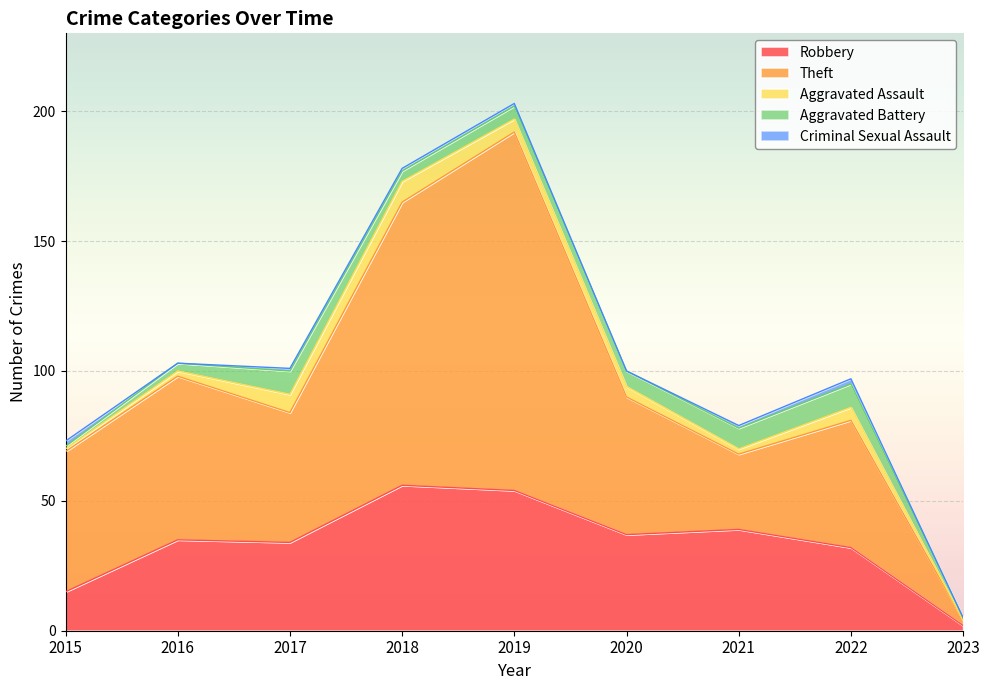

Reading left to right, what are all the values shown in this chart?

Robbery: 15	35	34	56	54	37	39	32	2
Theft: 54	63	50	109	138	53	29	49	2
Aggravated Assault: 1	2	7	8	5	4	2	5	0
Aggravated Battery: 1	3	9	4	5	6	8	9	1
Criminal Sexual Assault: 2	0	1	1	1	0	1	2	0